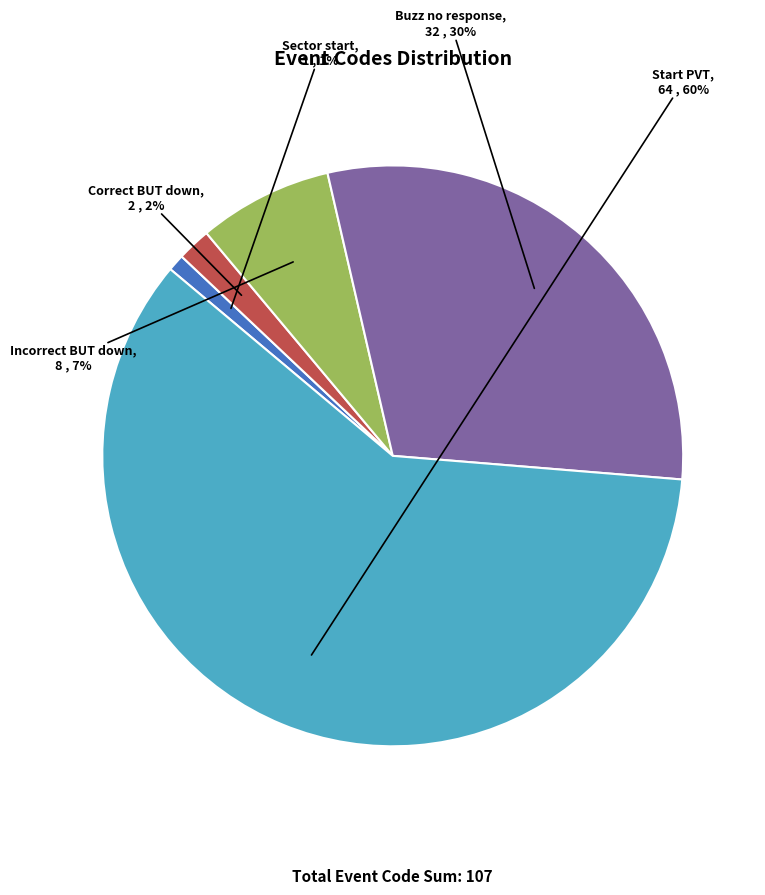

Is it true that Start PVT is 47% of the pie?

False